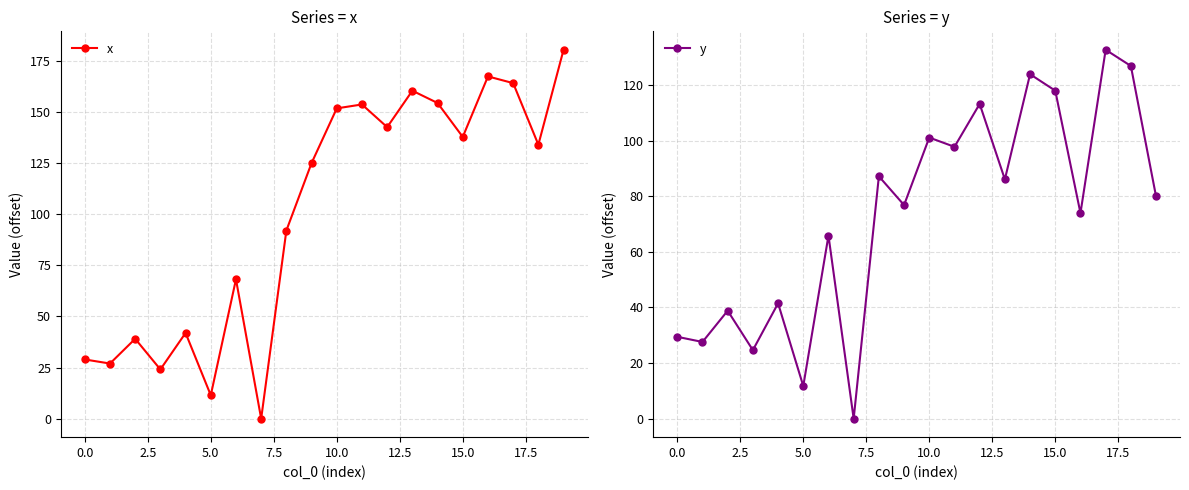

At which label does x first exceed 134?

10.0